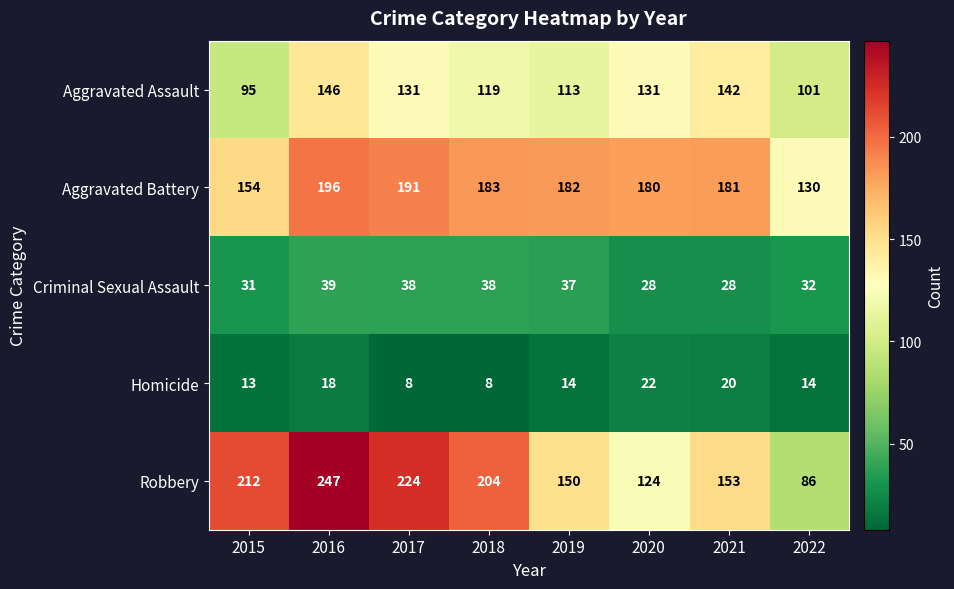

What is the difference between the Robbery values at 2017 and 2019?

74